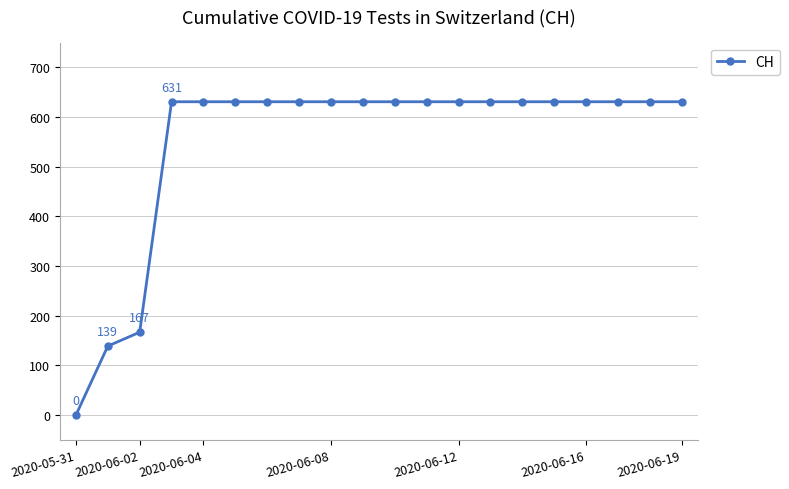

What is the maximum value shown in the chart?

631